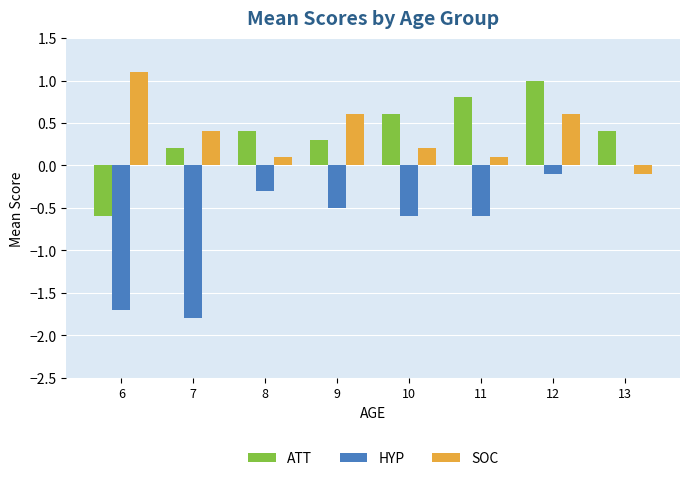

How many categories are shown in the chart?

8